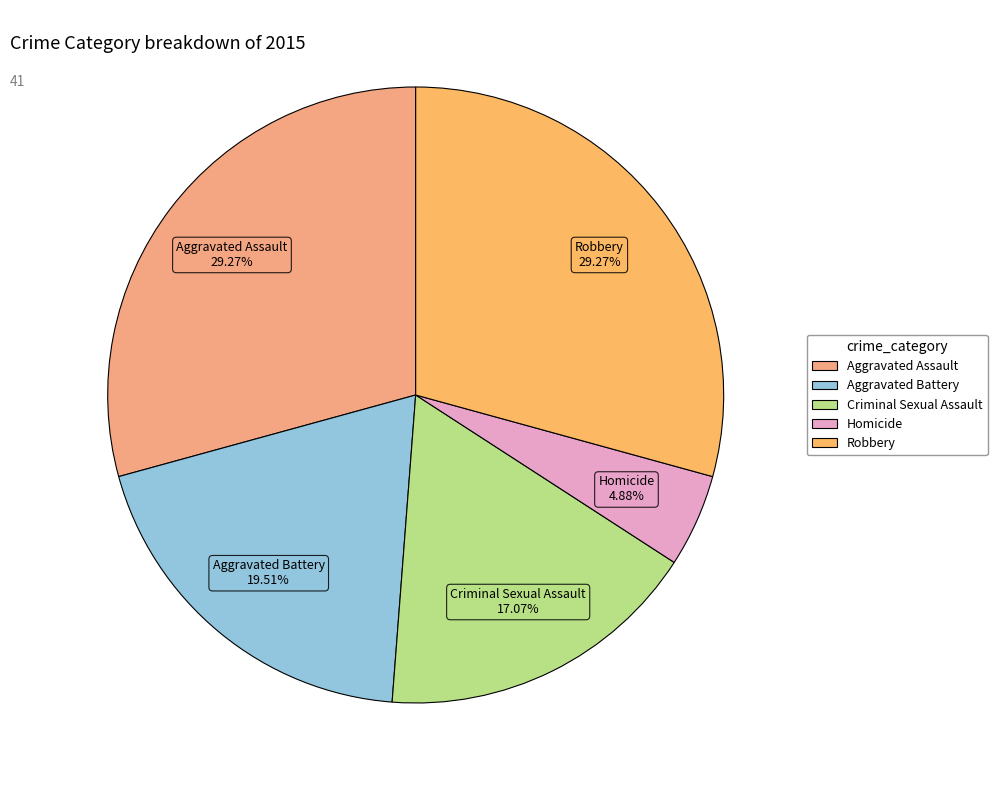

Between Homicide and Aggravated Battery, which is larger?

Aggravated Battery